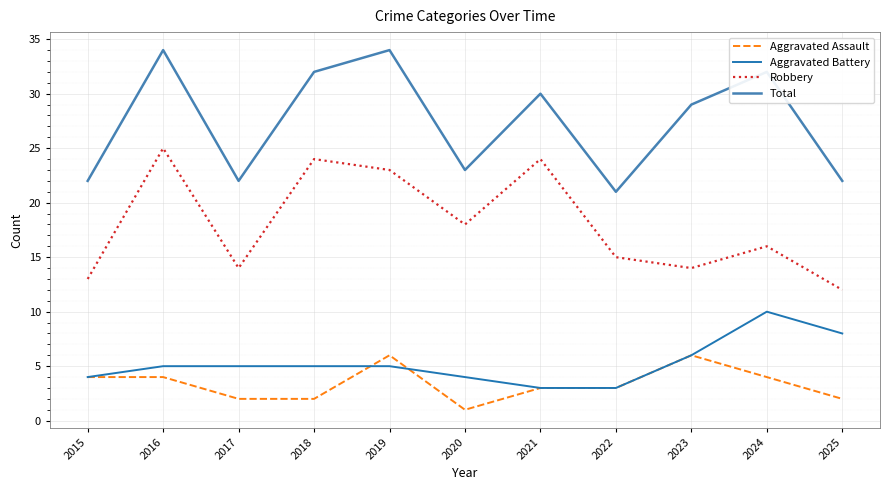

What is the difference between the Aggravated Assault values at 2017 and 2019?

4